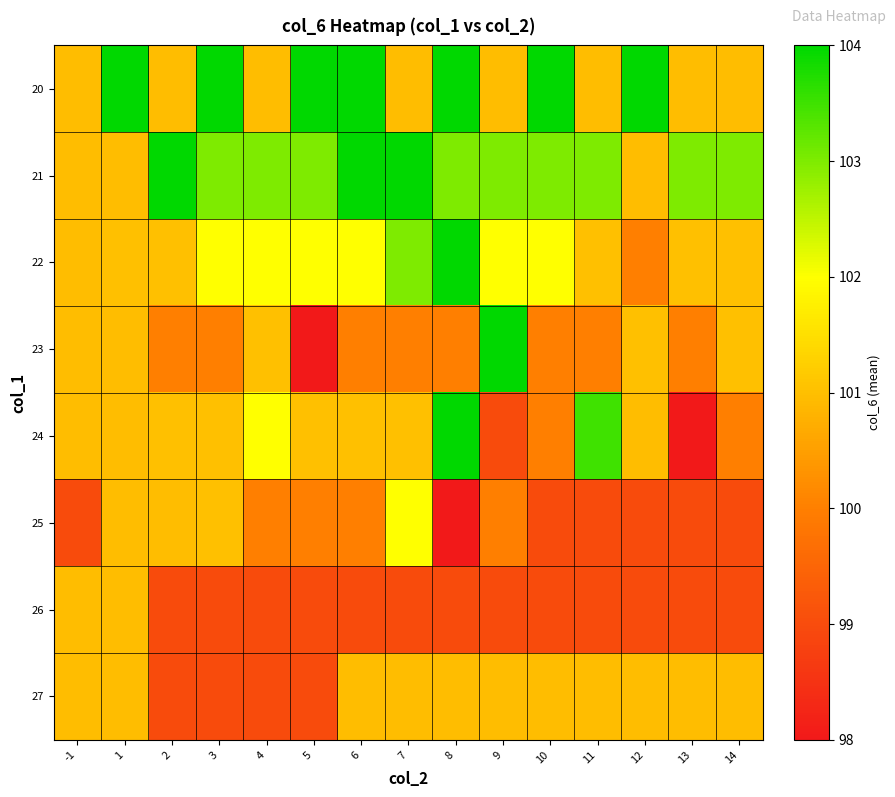

What is the greatest value displayed?

104.0